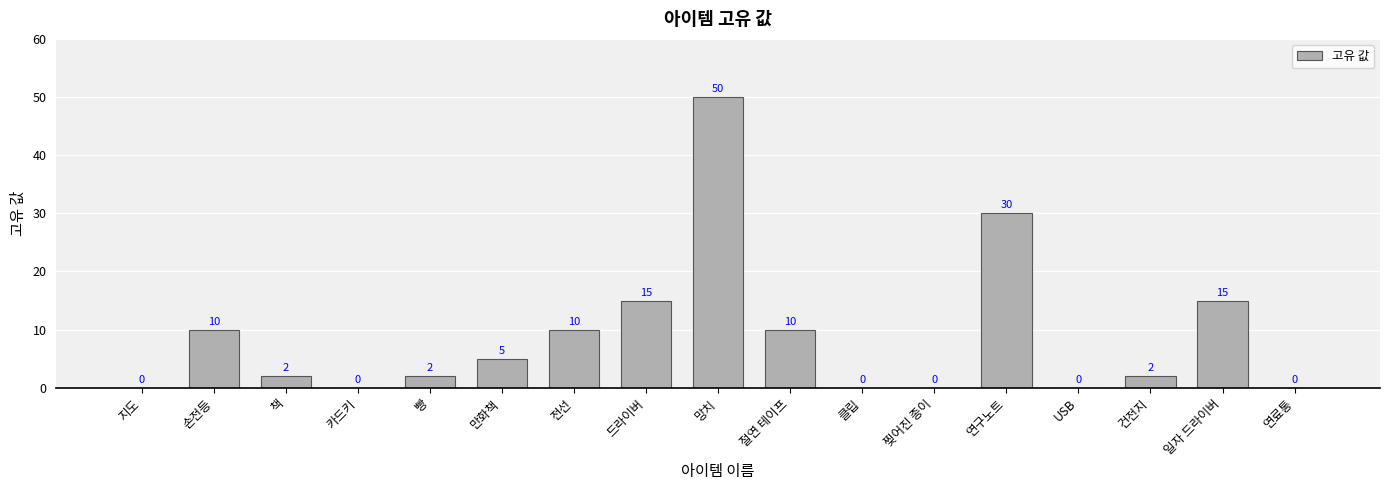

What is the change in value from 절연 테이프 to 일자 드라이버?

+5